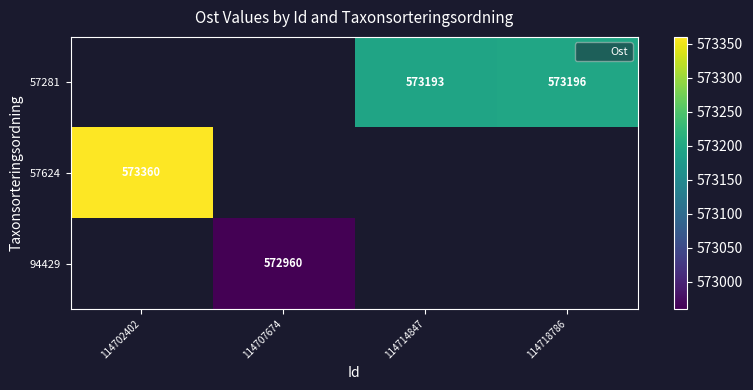

How many distinct data groups are displayed?

3